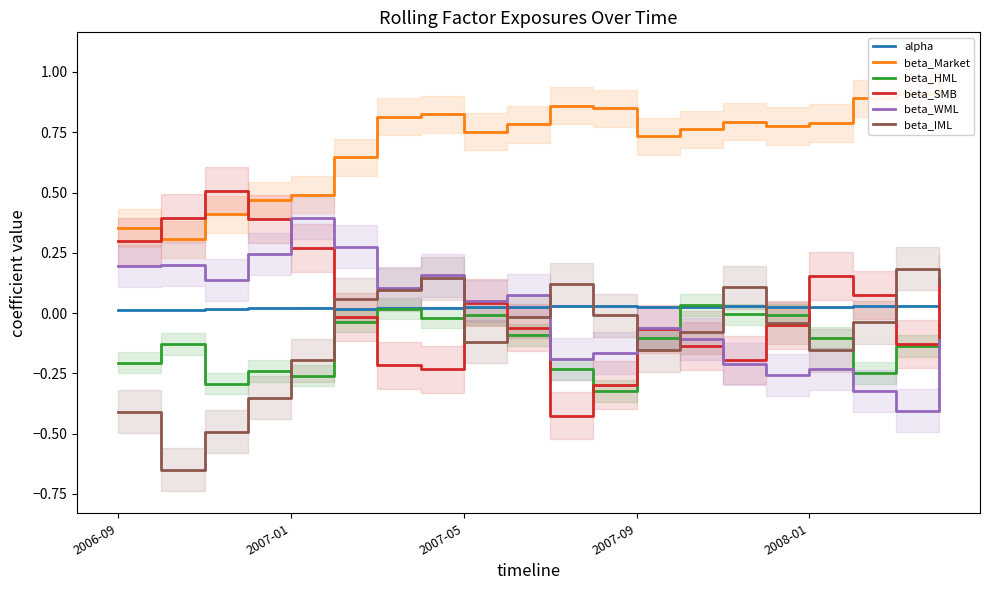

The beta_Market series shows 0.6 at 5. True or false?

True